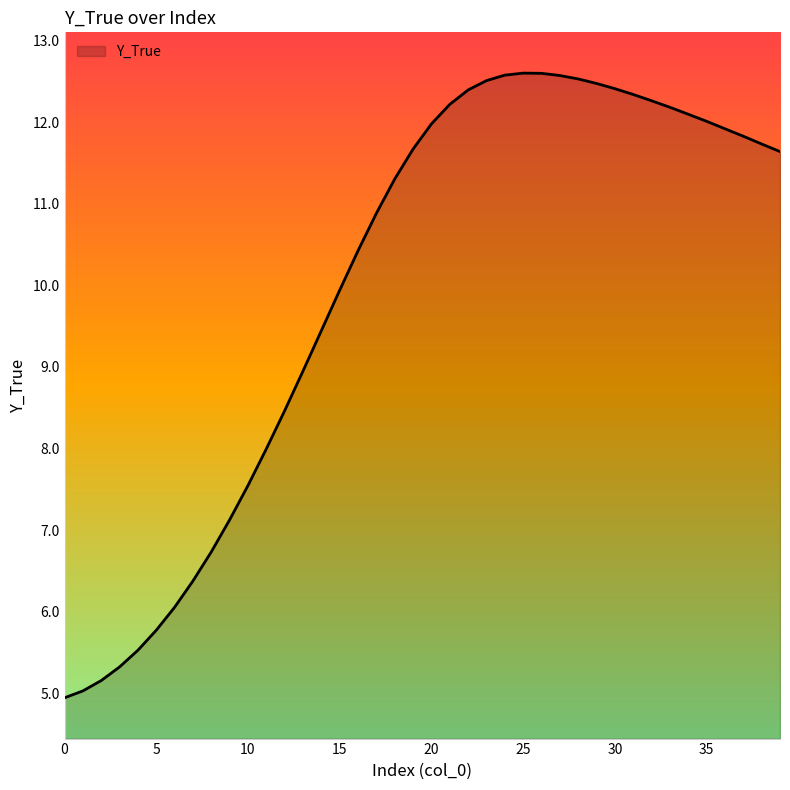

What is the difference between the maximum and minimum values?

7.7